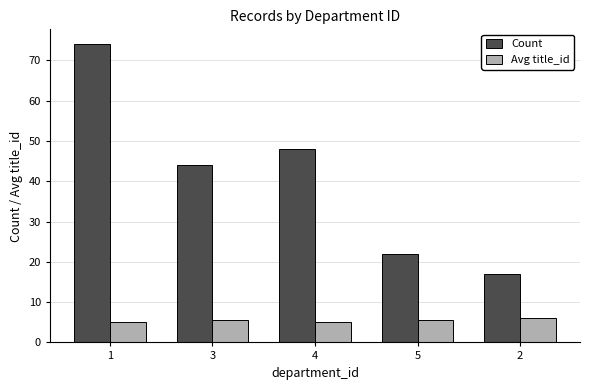

Which category has the highest value across all series?

1